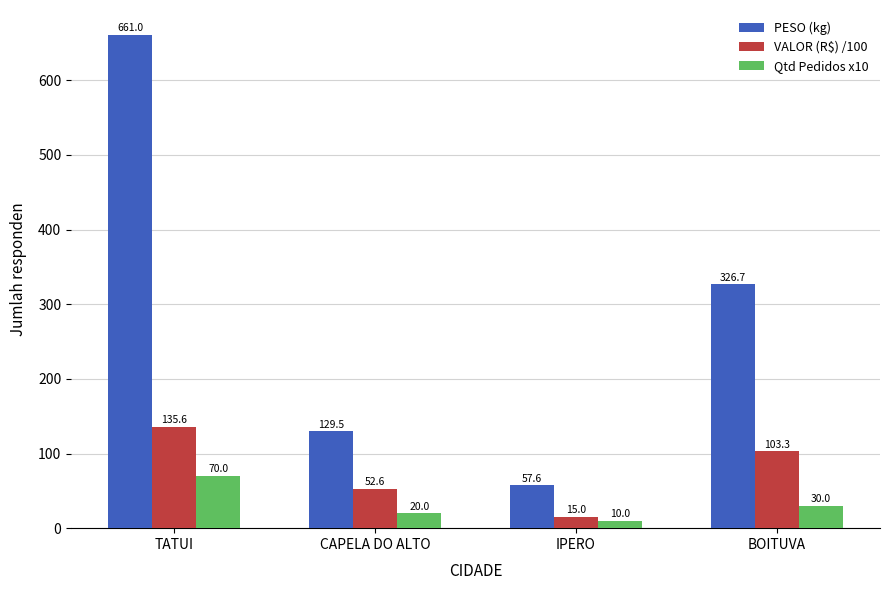

Reading left to right, extract all data points from this chart.

PESO (kg): TATUI=661.0	CAPELA DO ALTO=129.5	IPERO=57.6	BOITUVA=326.7
VALOR (R$) /100: TATUI=135.6	CAPELA DO ALTO=52.6	IPERO=15.0	BOITUVA=103.3
Qtd Pedidos x10: TATUI=70.0	CAPELA DO ALTO=20.0	IPERO=10.0	BOITUVA=30.0